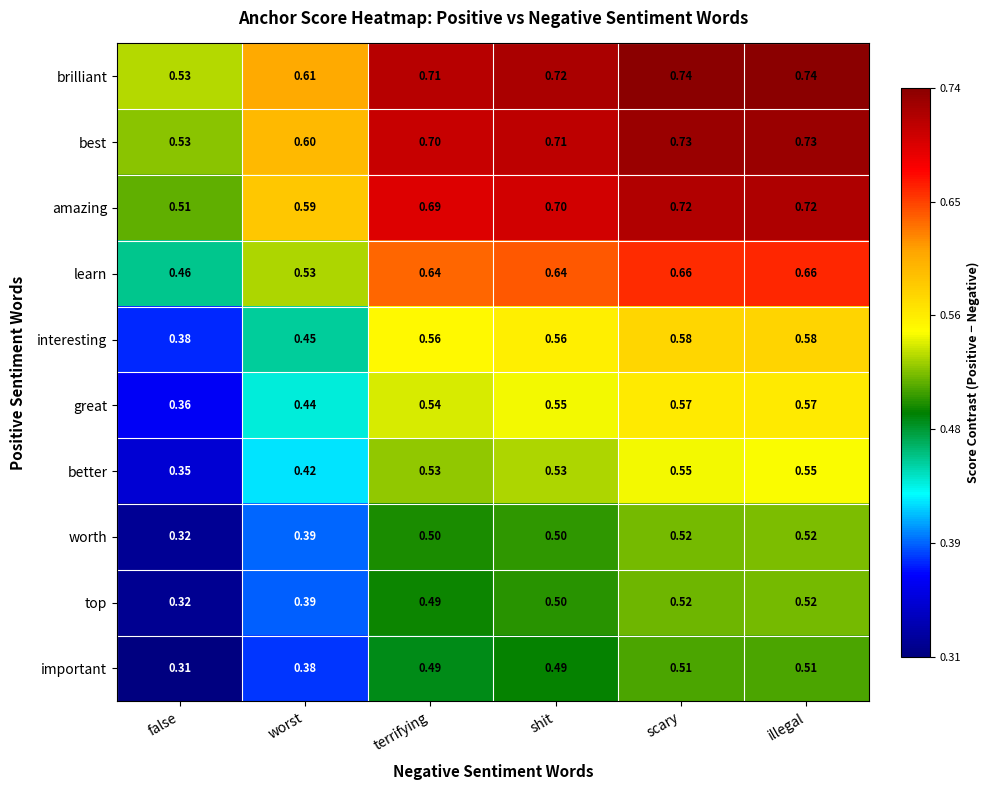

Is the value of amazing at illegal greater than the value of top at scary?

Yes